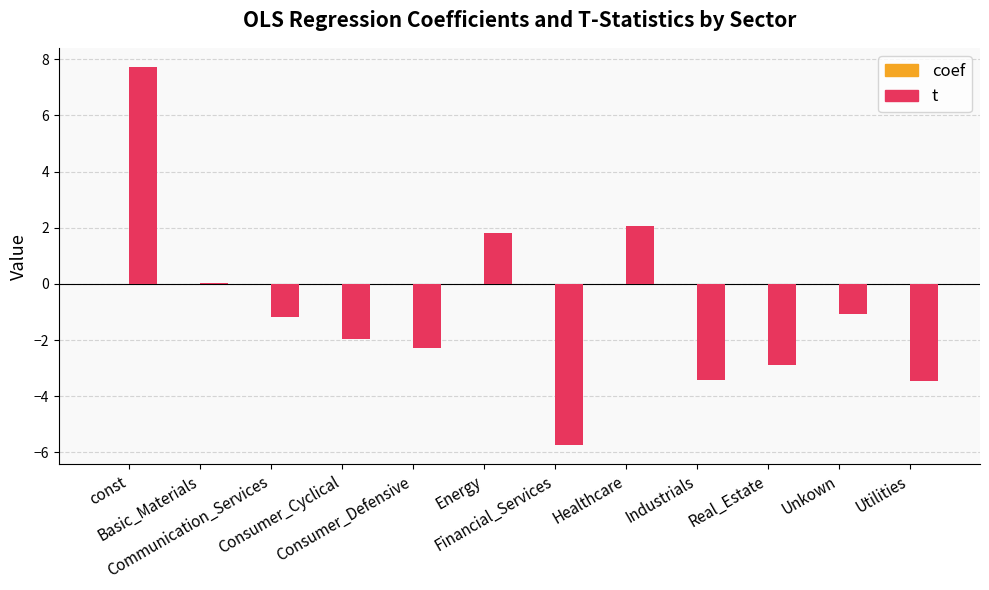

Which series has the widest spread of values?

t